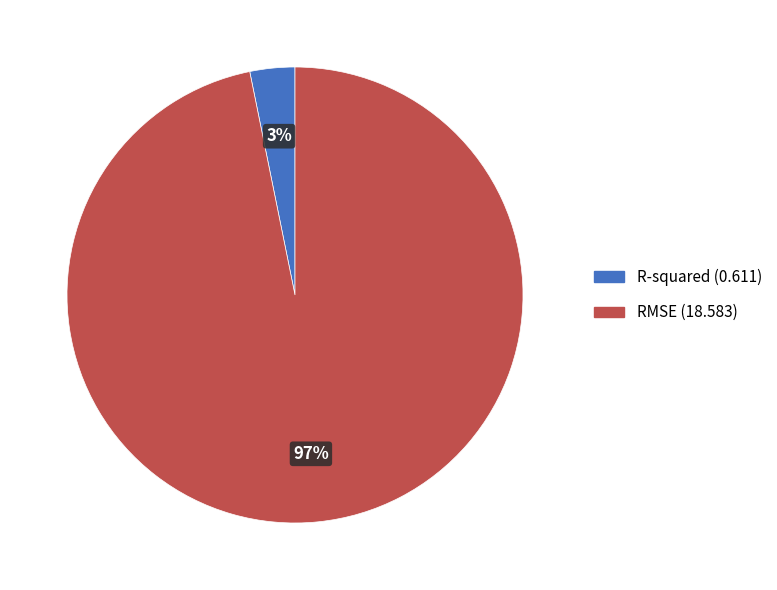

Between R-squared and RMSE, which is larger?

RMSE